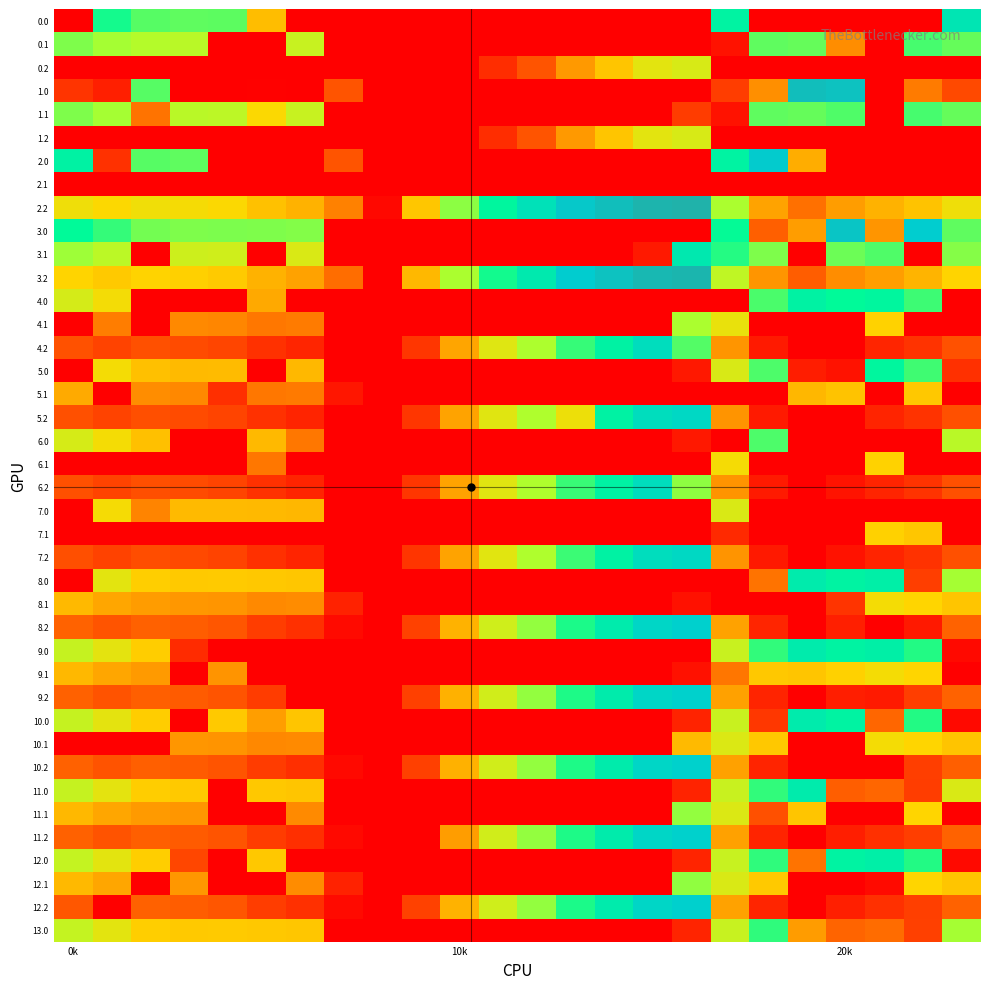

List the series in order of their peak value, highest first.

2.2, 3.2, 1.0, 3.0, 2.0, 8.2, 12.2, 9.2, 10.2, 11.2, 5.2, 7.2, 4.2, 6.2, 0.0, 3.1, 8.0, 9.0, 10.0, 11.0, 12.0, 4.0, 5.0, 13.0, 0.1, 1.1, 6.0, 12.1, 11.1, 4.1, 0.2, 1.2, 7.0, 10.1, 8.1, 9.1, 6.1, 7.1, 5.1, 2.1